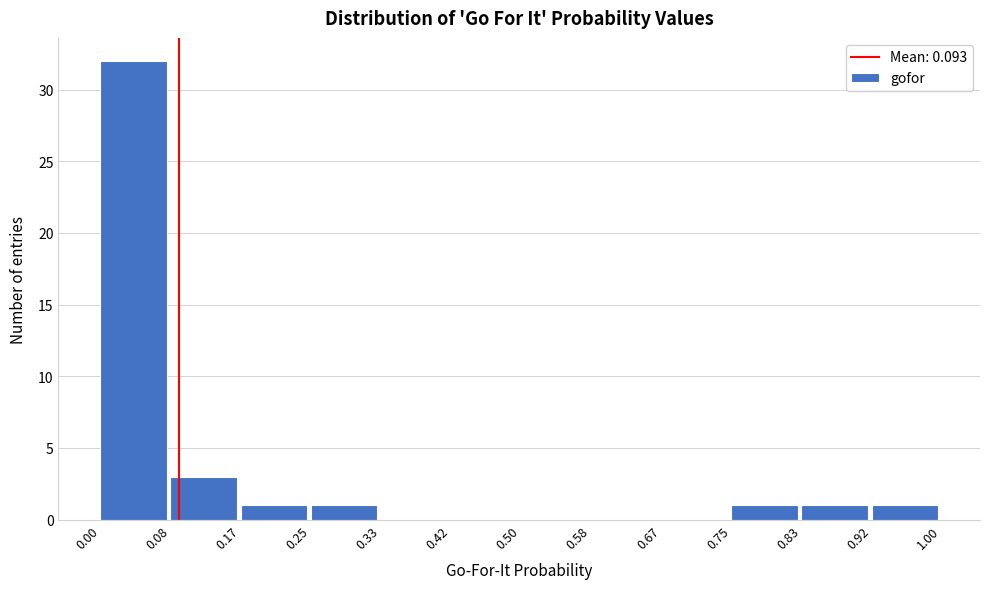

Reading left to right, transcribe this chart: for each bar, give the range it covers on the x-axis and its height. The values are not printed on the chart, so give them approximately, as read against the axis.

0.00 to 0.08: 32
0.08 to 0.17: 3
0.17 to 0.25: 1
0.25 to 0.33: 1
0.33 to 0.42: 0
0.42 to 0.50: 0
0.50 to 0.58: 0
0.58 to 0.67: 0
0.67 to 0.75: 0
0.75 to 0.83: 1
0.83 to 0.92: 1
0.92 to 1.00: 1